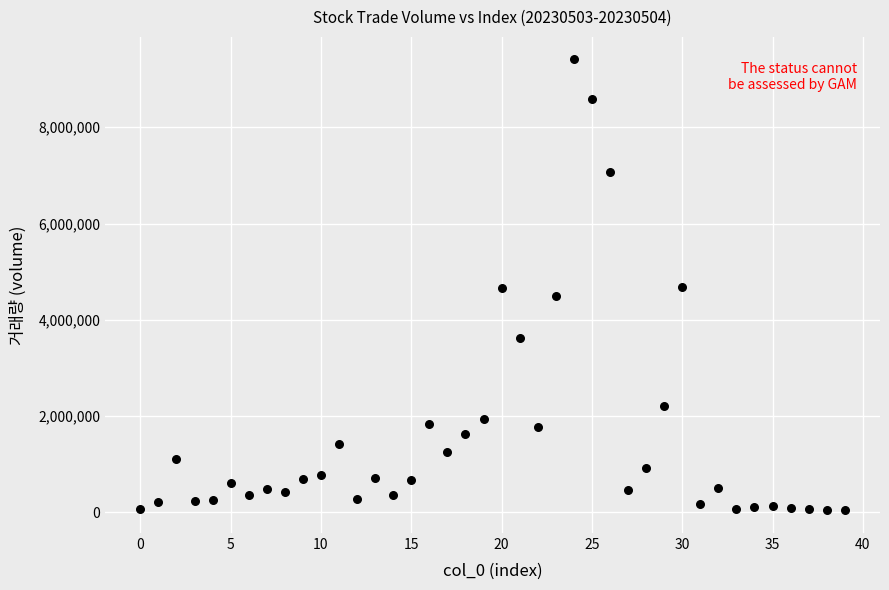

What is the range of Y values (max minus min)?

9366011